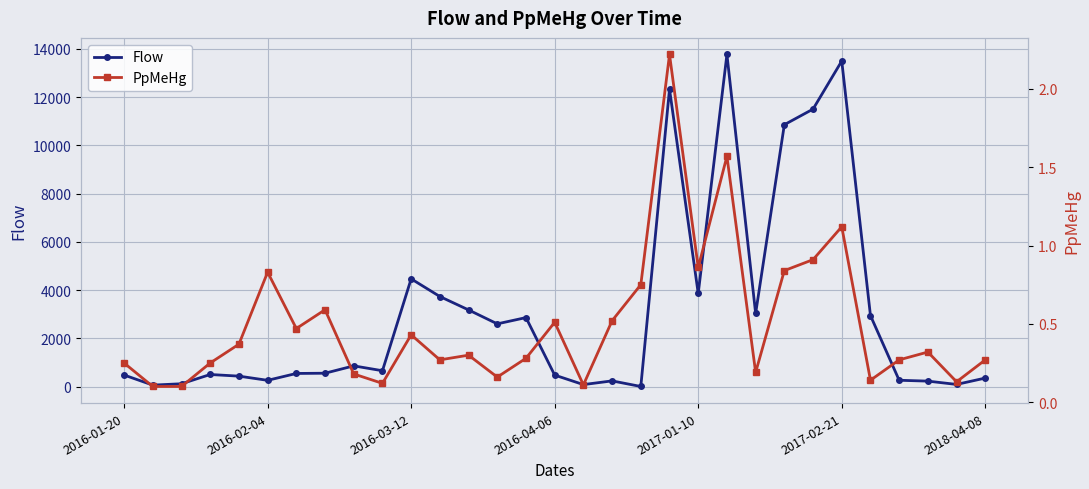

What is the highest value of the Flow series?

13770.0